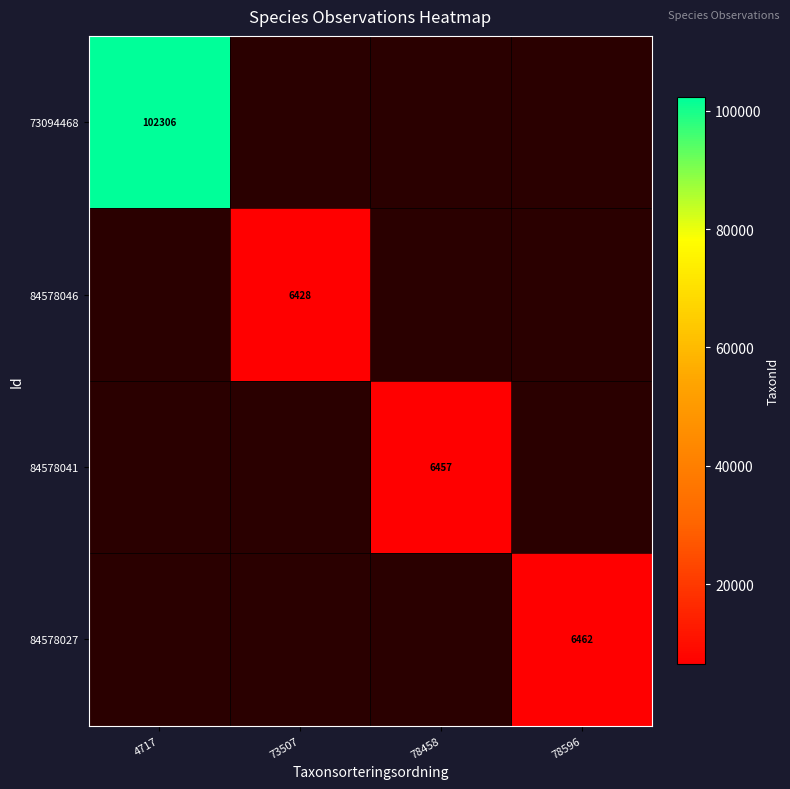

How many data points does each series have?

4